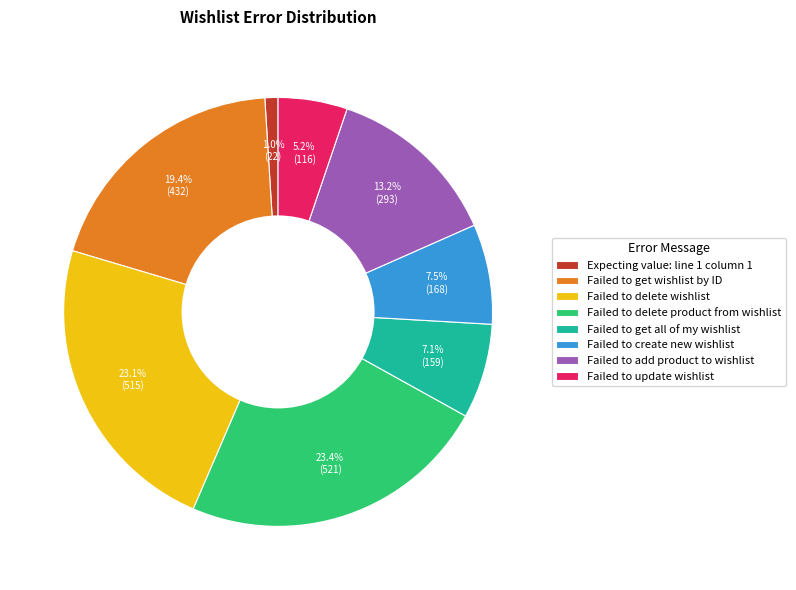

To the nearest percent, what is the difference between the largest and smallest slice percentages?

22%